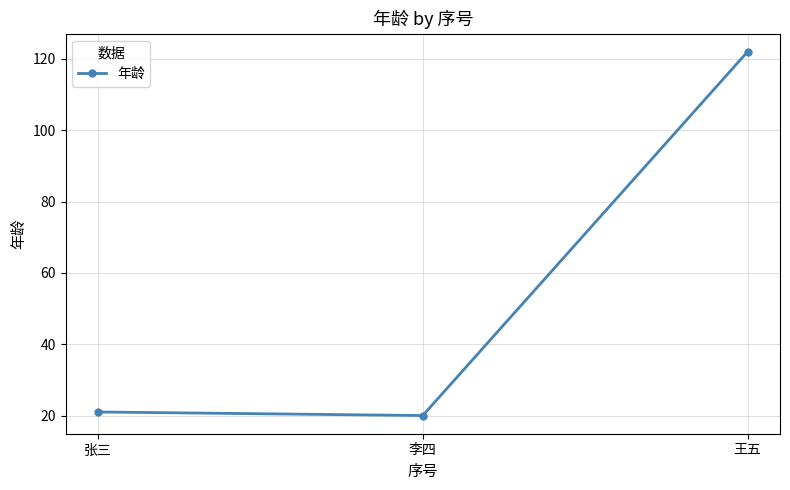

At which label is the value closest to 71?

张三